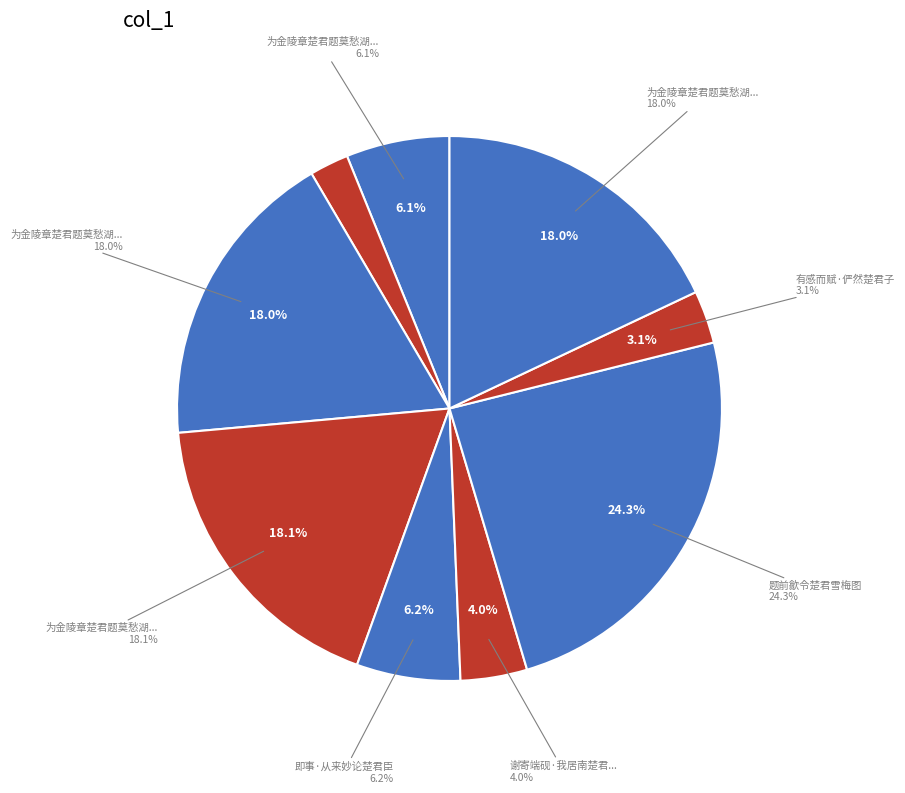

What is the ratio of the value at 为金陵章楚君题莫愁湖图二首 to the value at 题前歙令楚君雪梅图?

0.7